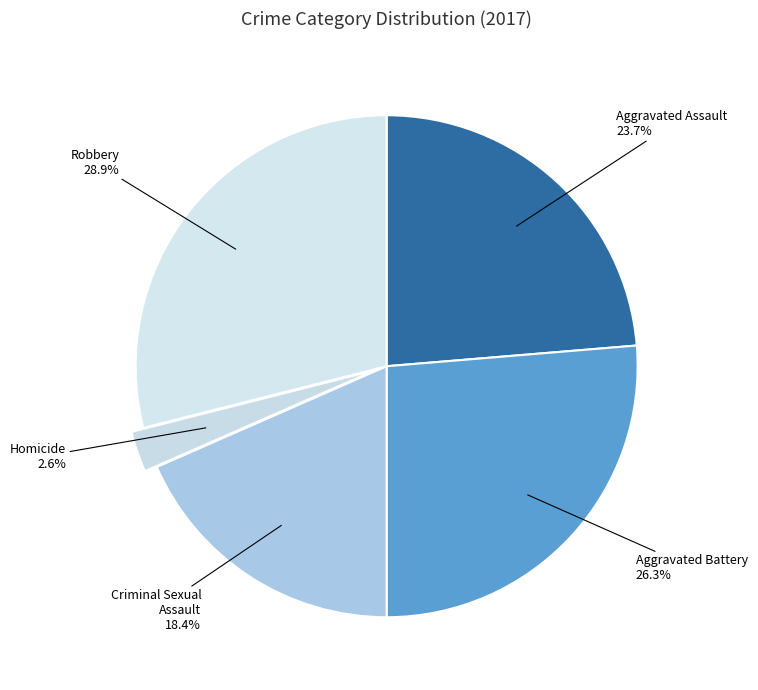

Is there a majority slice in this chart?

No